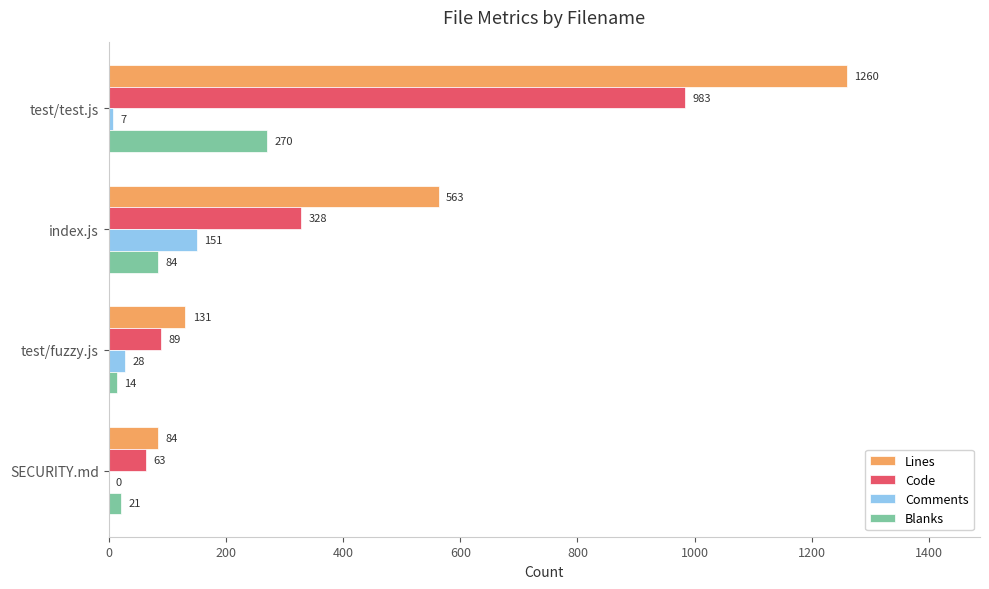

Is the value of Lines at index.js greater than the value of Blanks at test/test.js?

Yes